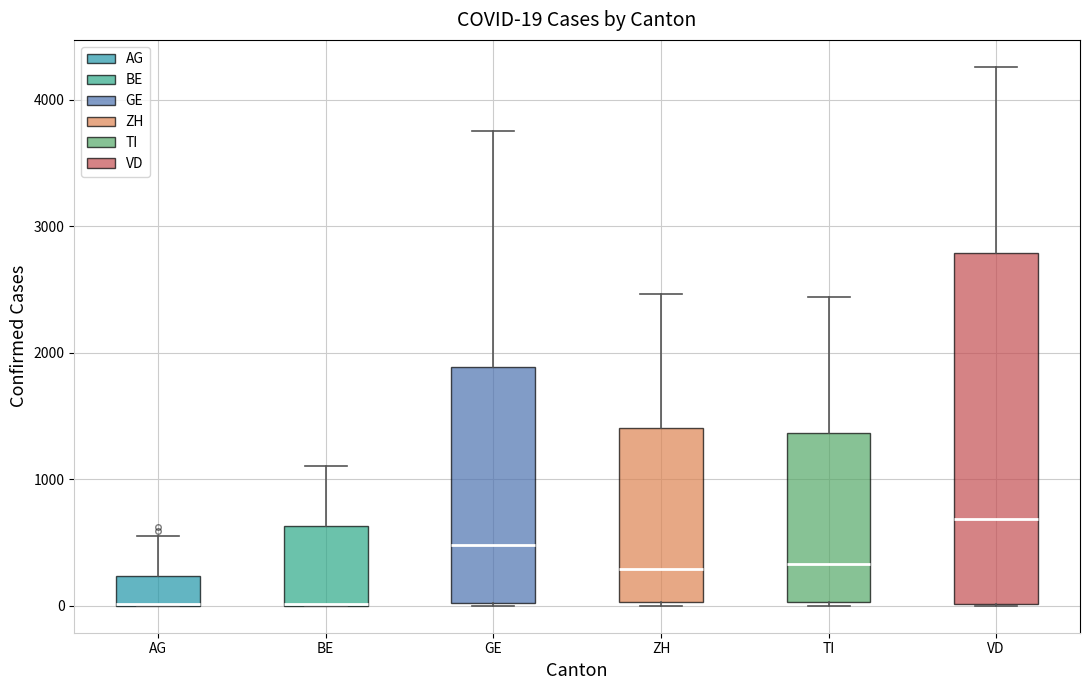

Which box is the tallest, from its lower edge to its upper edge?

VD